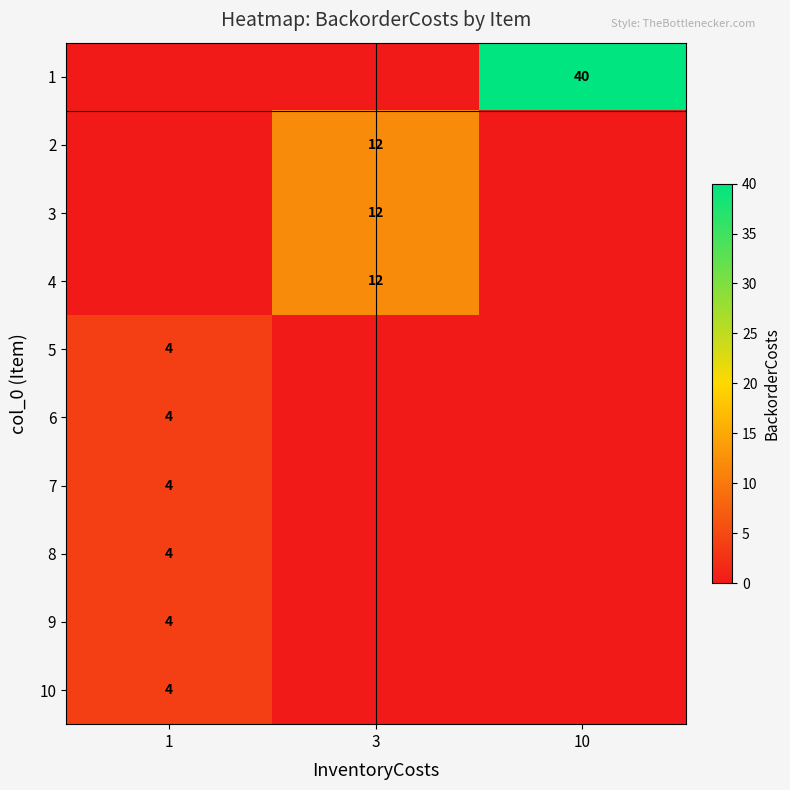

The value of 7 at 1 is 4. True or false?

True